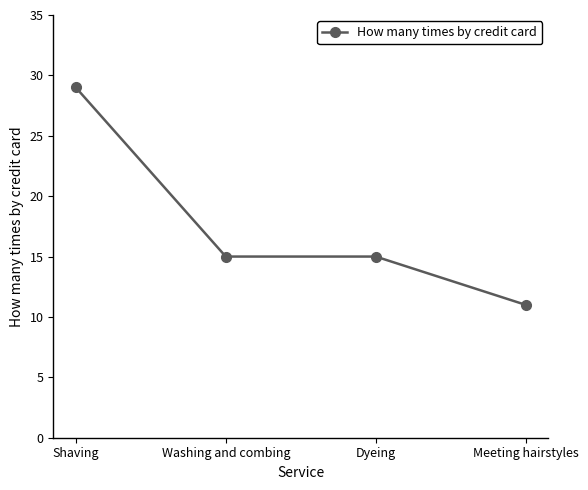

What is the label of the 3rd point from the left?

Dyeing